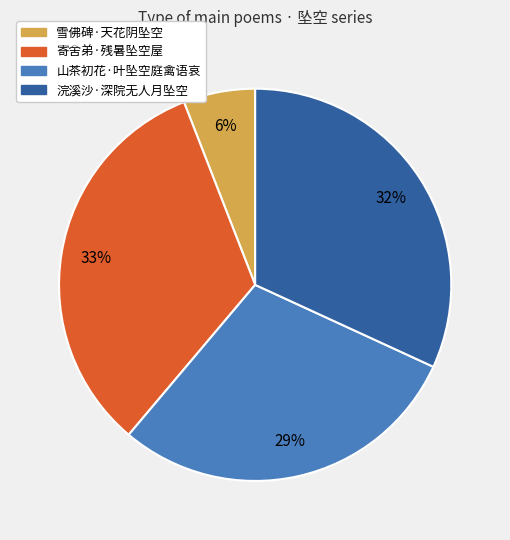

To the nearest percent, what portion does 雪佛碑·天花阴坠空 represent?

6%